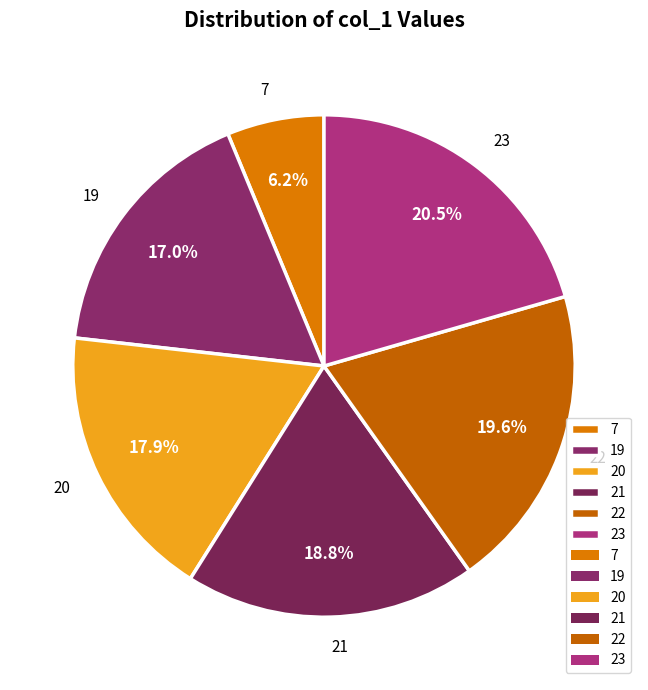

Is there any slice that represents more than half of the pie?

No